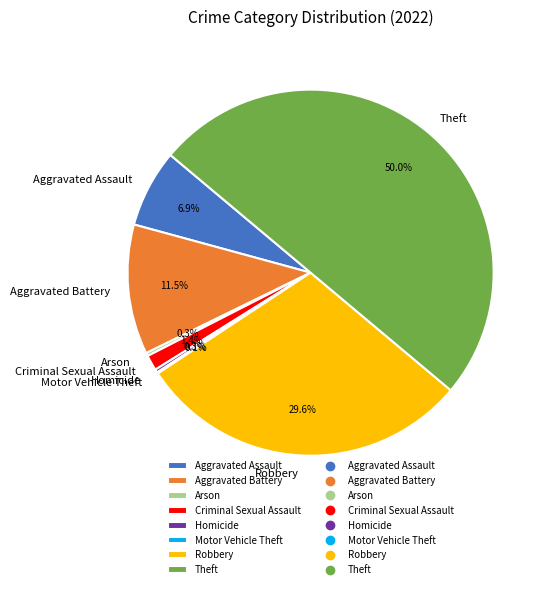

Which has a higher value, Aggravated Battery or Homicide?

Aggravated Battery